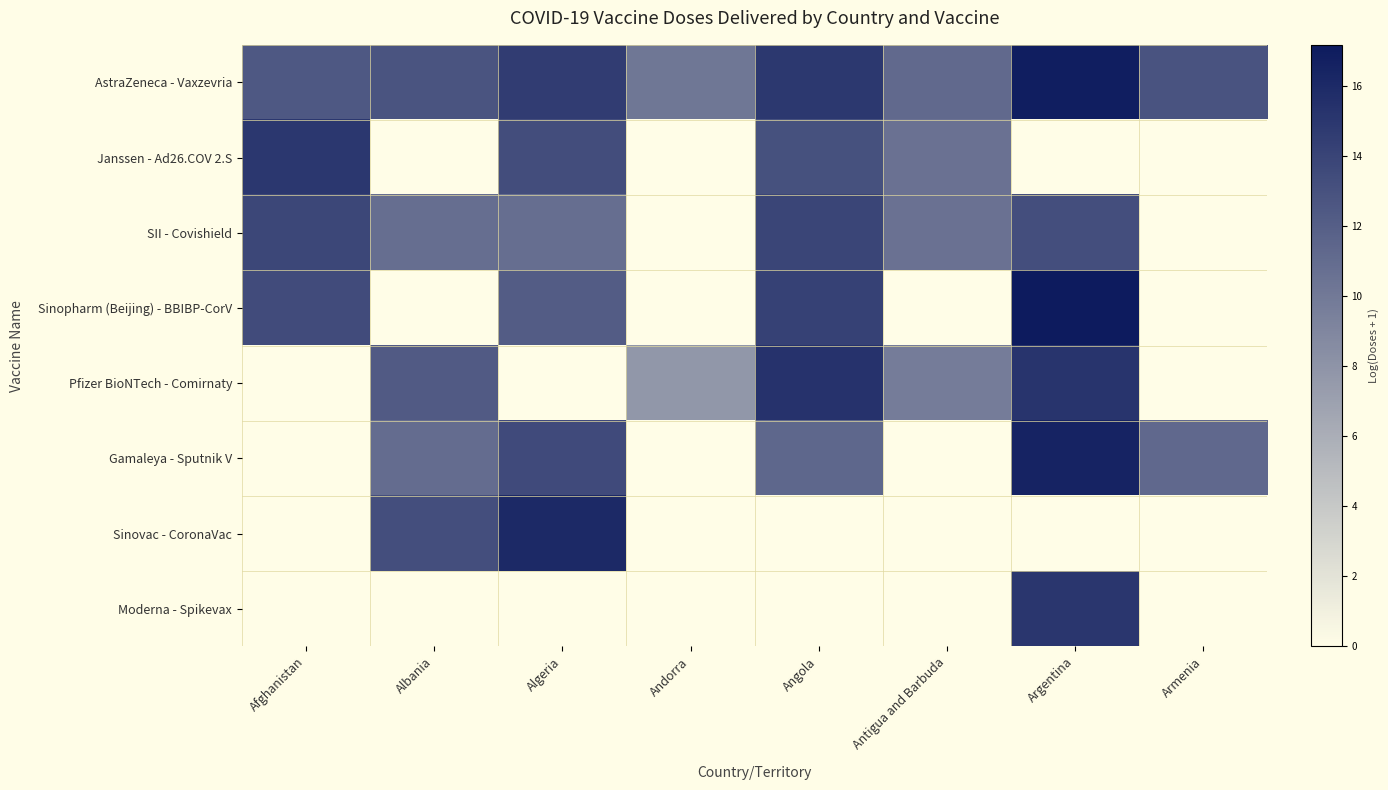

How many series are shown in this chart?

8